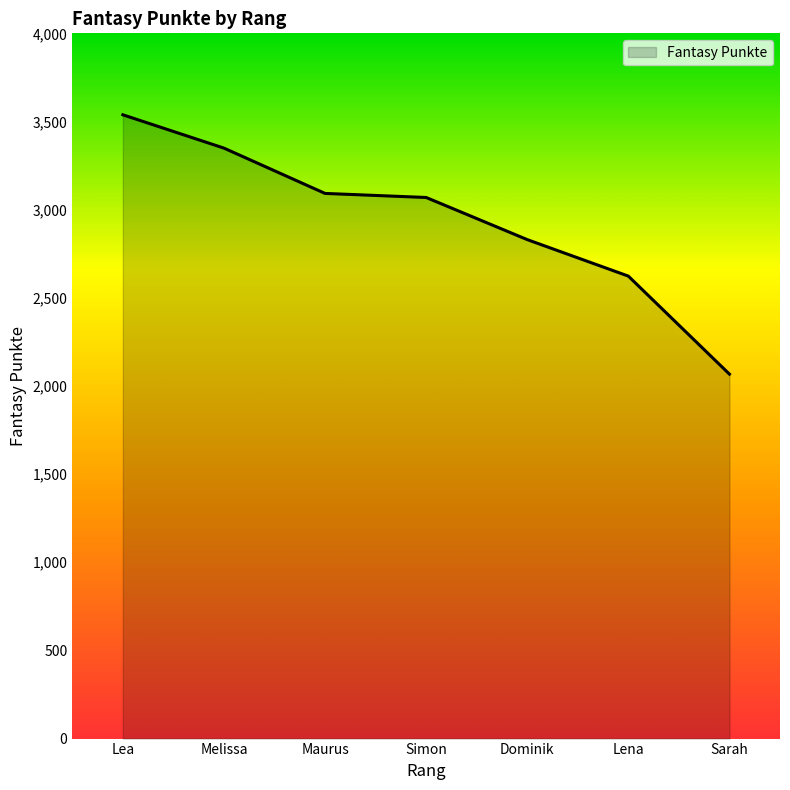

The chart shows a value of 2623 at Lena. True or false?

True